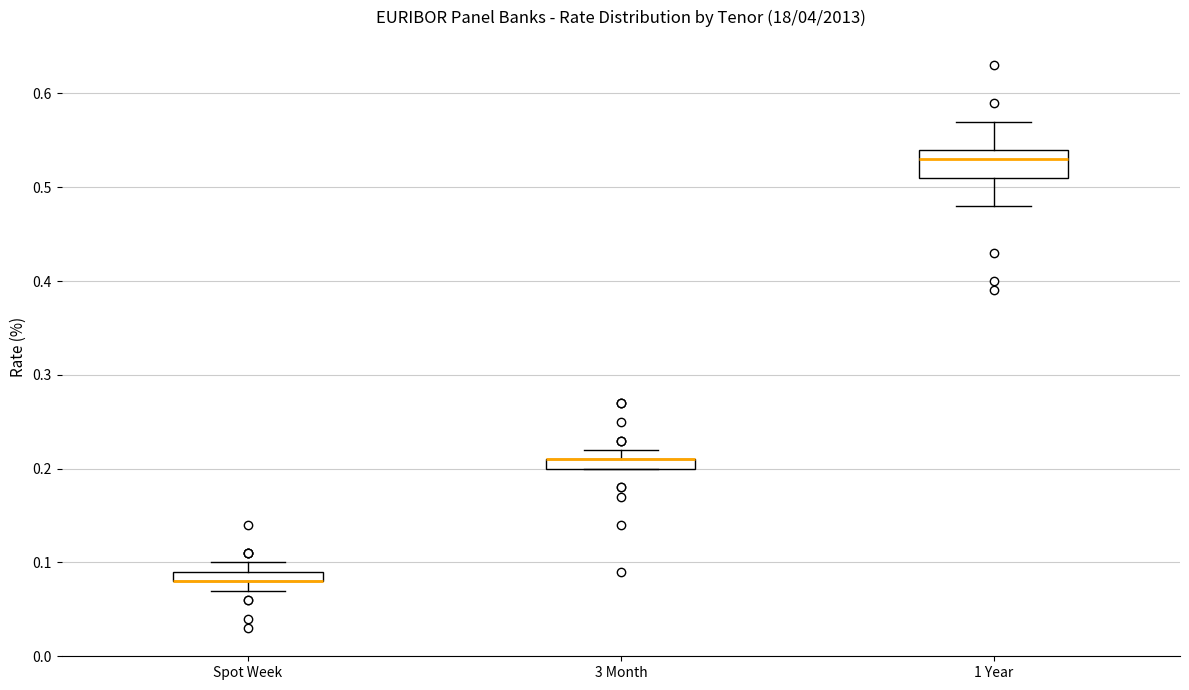

Comparing the boxes themselves (not the whiskers), which one is the tallest?

1 Year